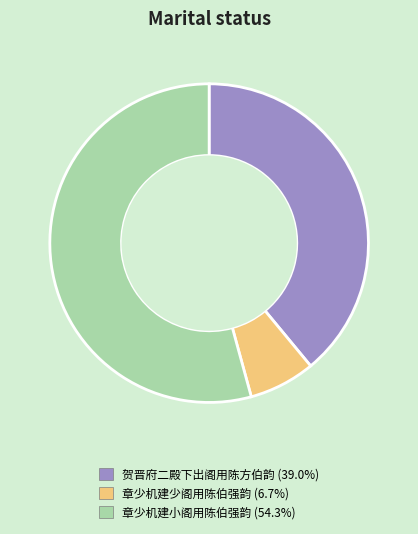

Do 贺晋府二殿下出阁用陈方伯韵 and 章少机建小阁用陈伯强韵 together represent more than half of the pie?

Yes